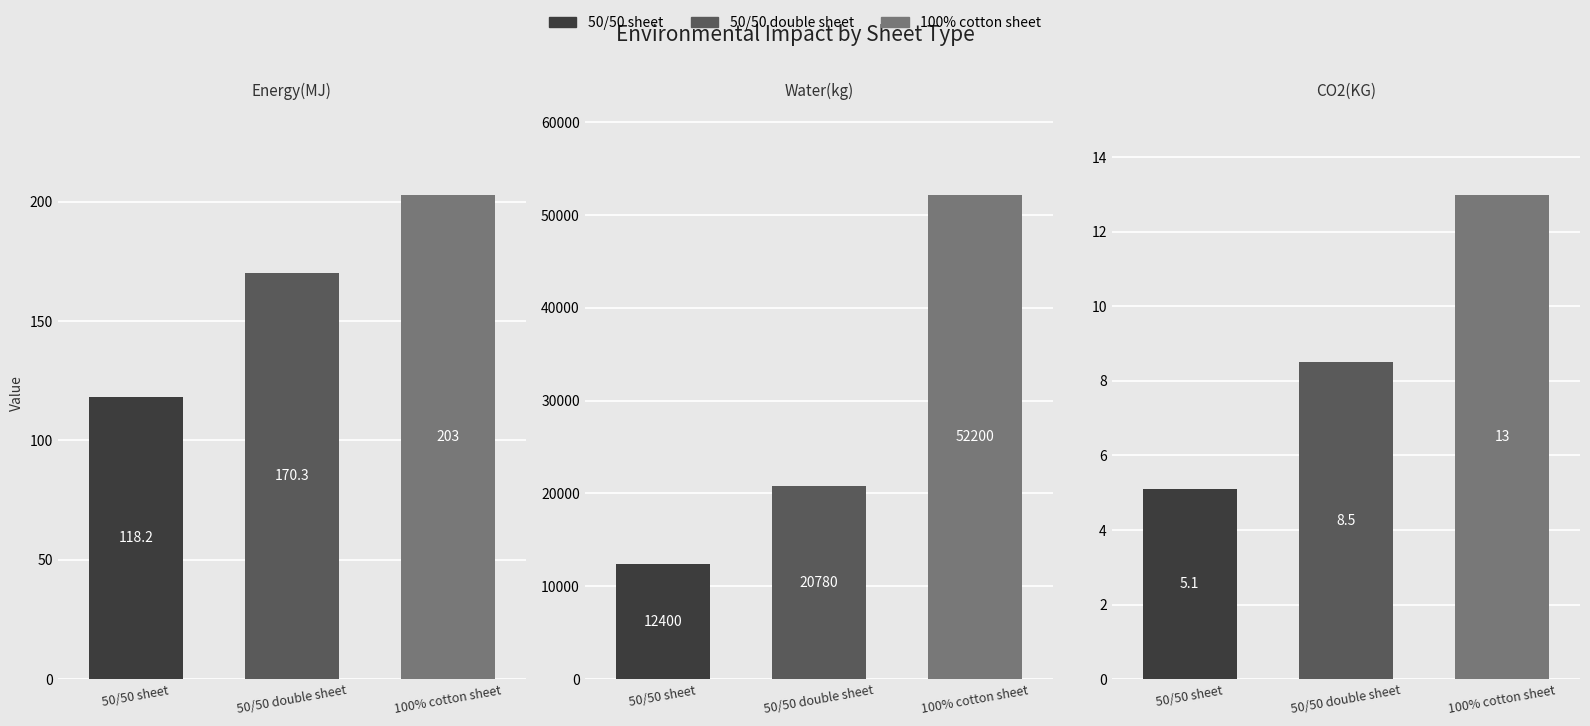

Are the bars horizontal?

No